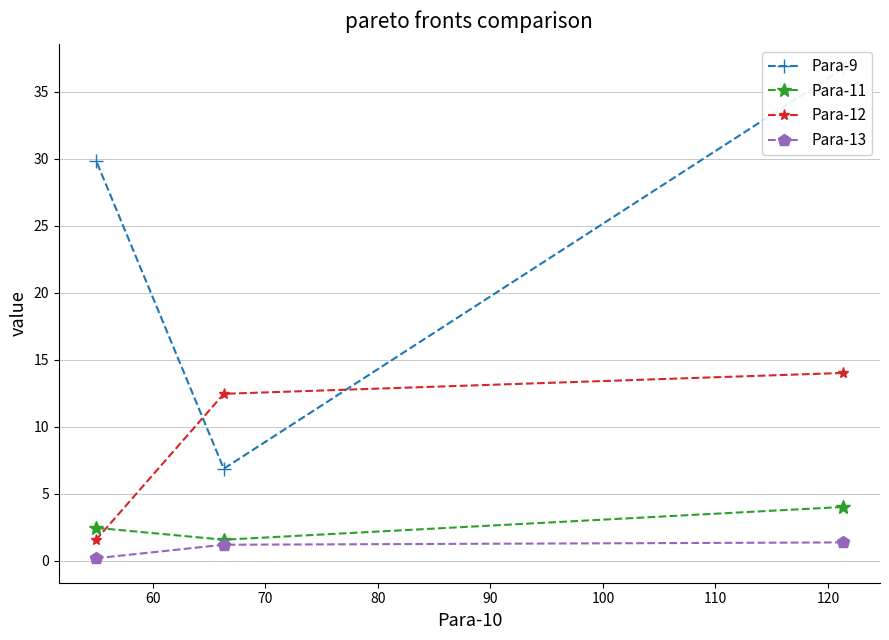

What is the minimum value for Para-12?

1.6